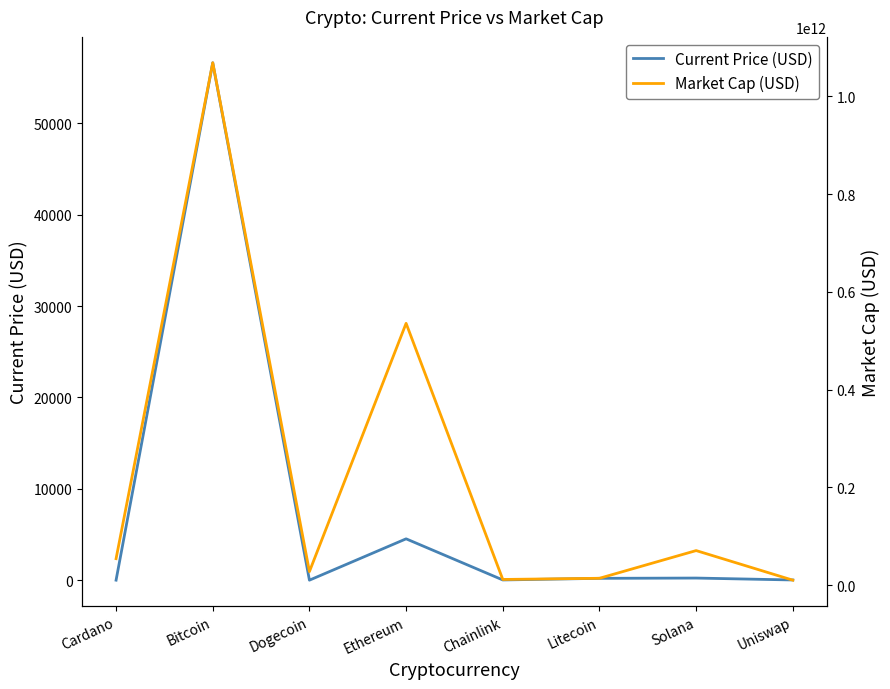

Reading right to left, list all the values displayed in this chart.

Current Price (USD): Uniswap=22.2	Solana=231.0	Litecoin=201.0	Chainlink=24.6	Ethereum=4524.6	Dogecoin=0.2	Bitcoin=56619.0	Cardano=1.7
Market Cap (USD): Uniswap=10023606896.0	Solana=70552166119.0	Litecoin=13881926449.0	Chainlink=11474965234.0	Ethereum=535464028952.0	Dogecoin=27592698259.0	Bitcoin=1068513053273.0	Cardano=54010148876.0